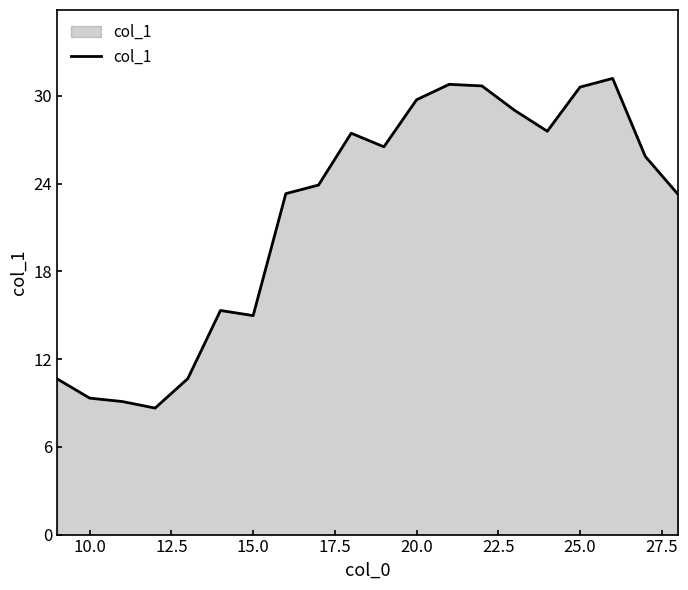

What is the maximum value shown in the chart?

31.2